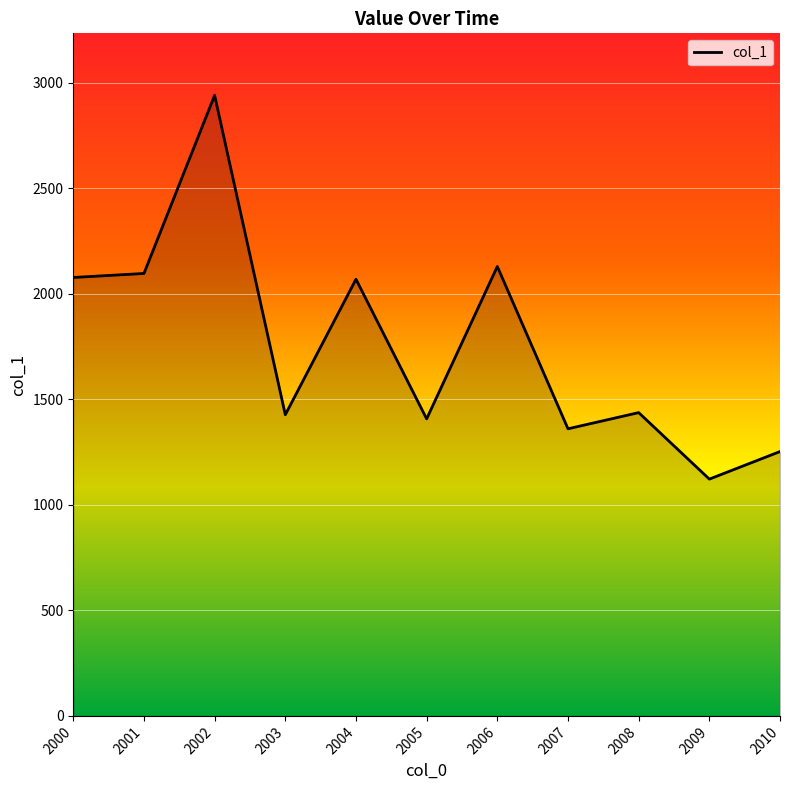

What is the smallest value displayed?

1121.7